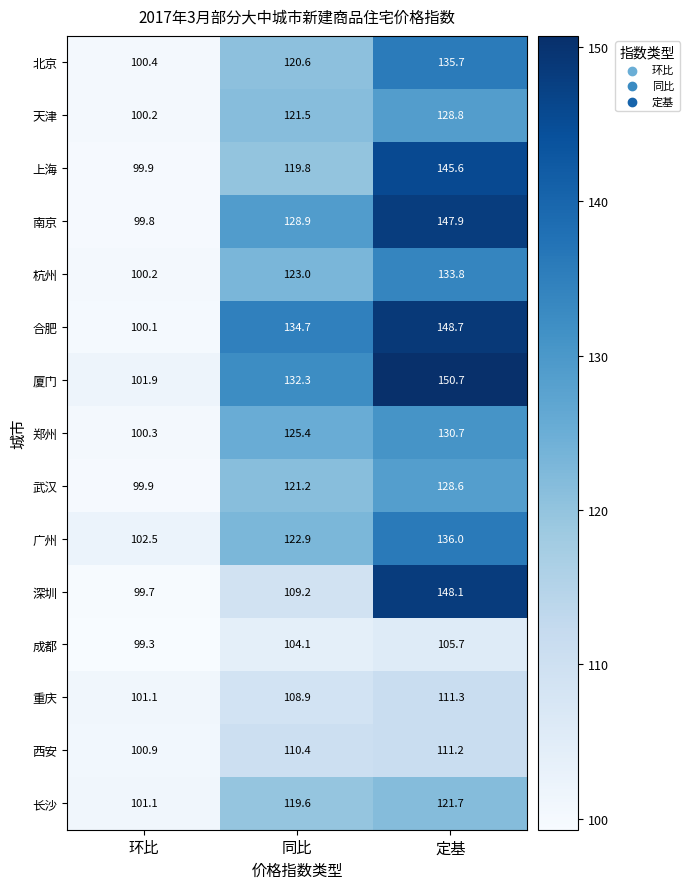

What is the sum of all 厦门 values?

384.9